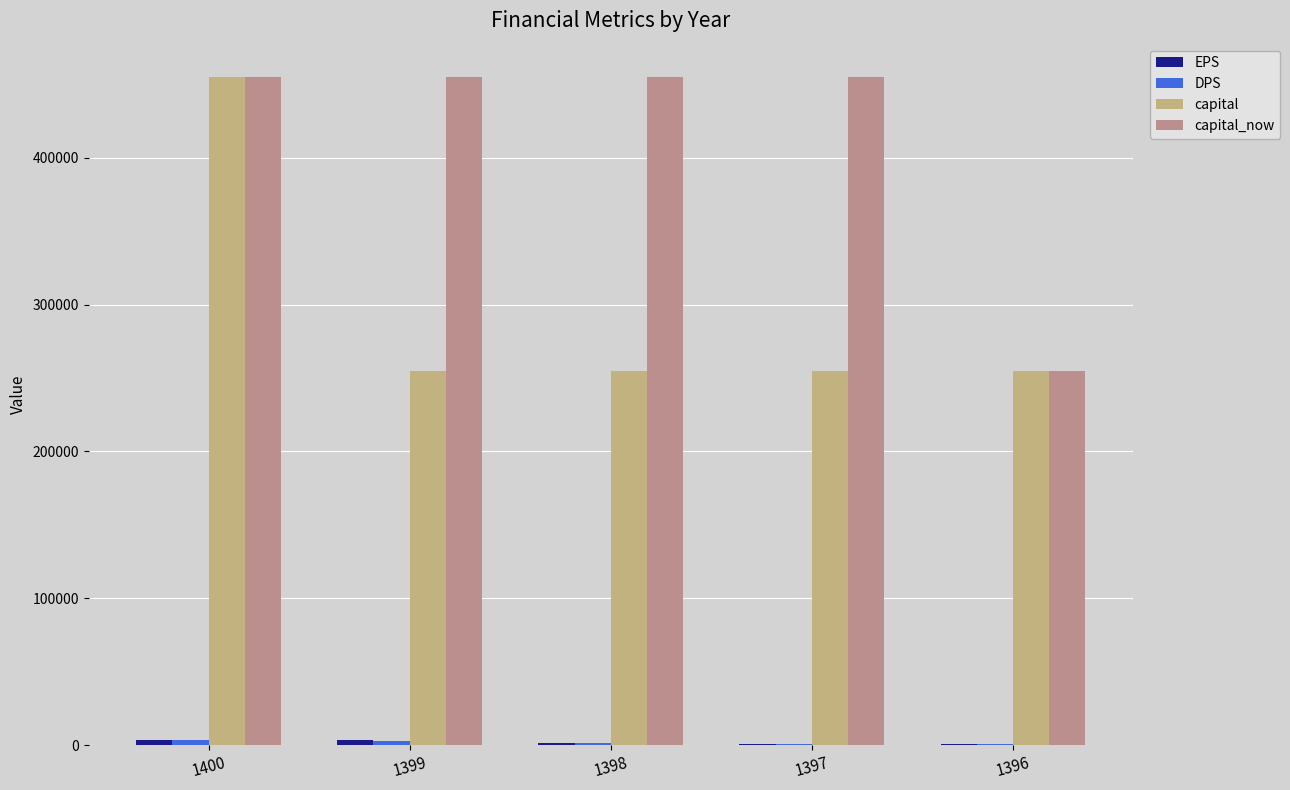

Reading right to left, extract all data points from this chart.

EPS: 1396=466	1397=633	1398=1111	1399=3153	1400=3335
DPS: 1396=470	1397=470	1398=1220	1399=2971	1400=3120
capital: 1396=255000	1397=255000	1398=255000	1399=255000	1400=455000
capital_now: 1396=255000	1397=455000	1398=455000	1399=455000	1400=455000